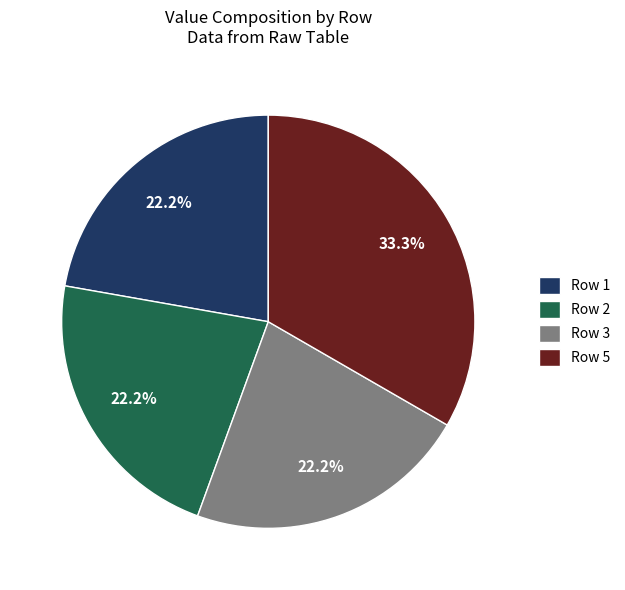

What is the largest slice in the pie chart?

Row 5